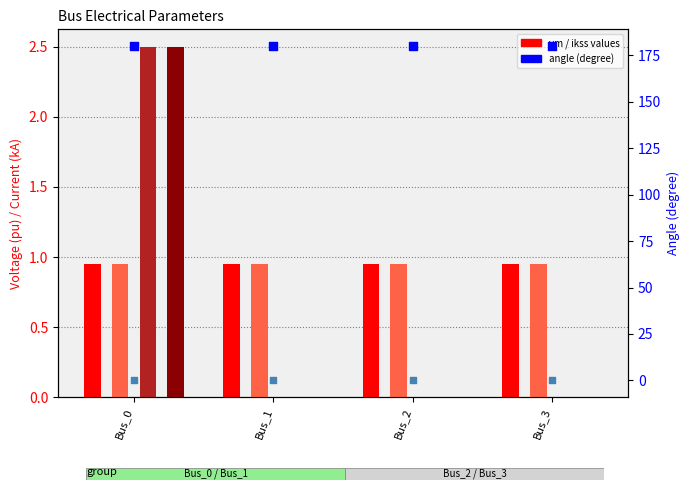

Which series has the widest spread of Y values?

pf_ikss_b_ka